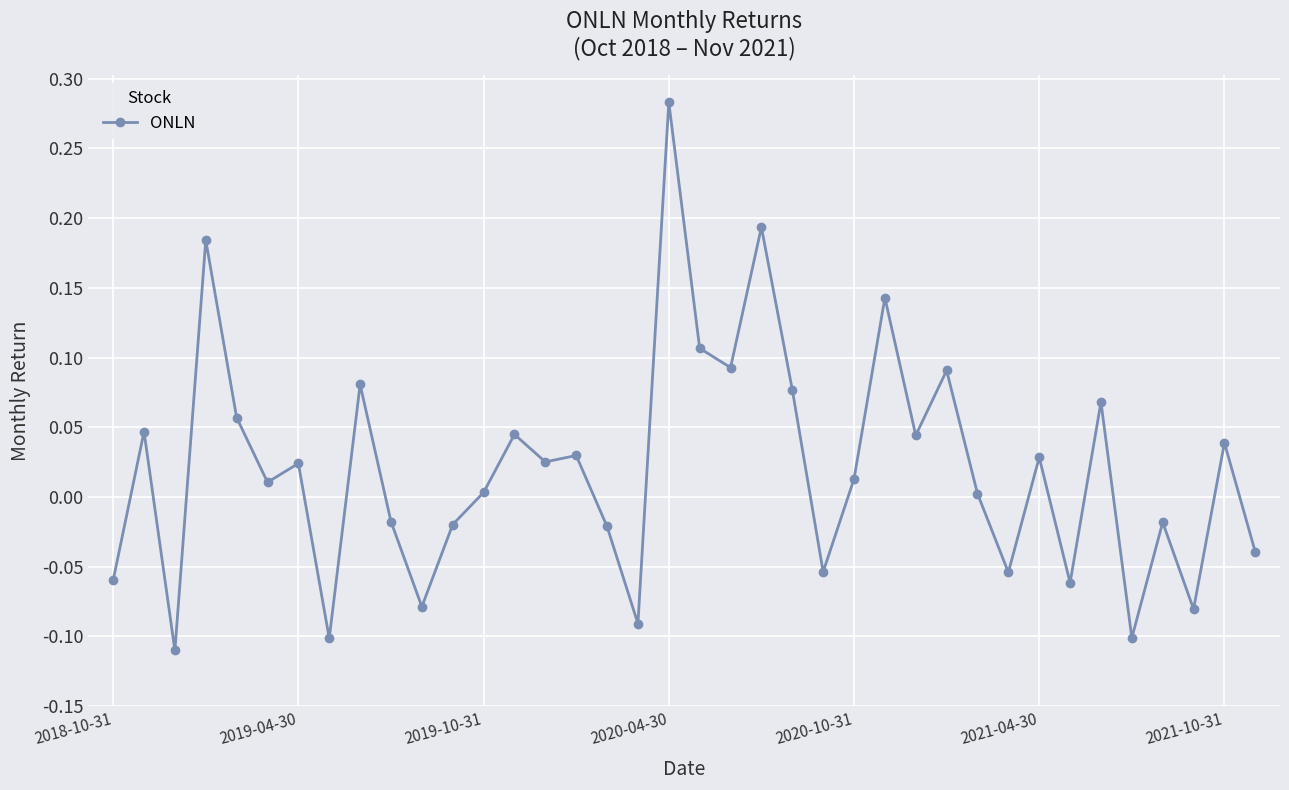

What is the difference between the maximum and second lowest values?

0.4